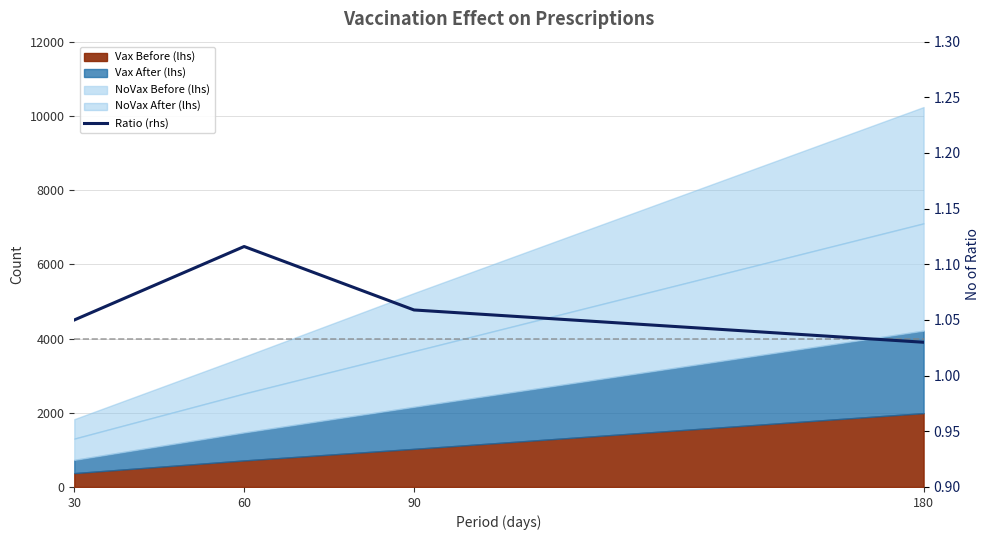

Where is the data nearest to the value 1?

180